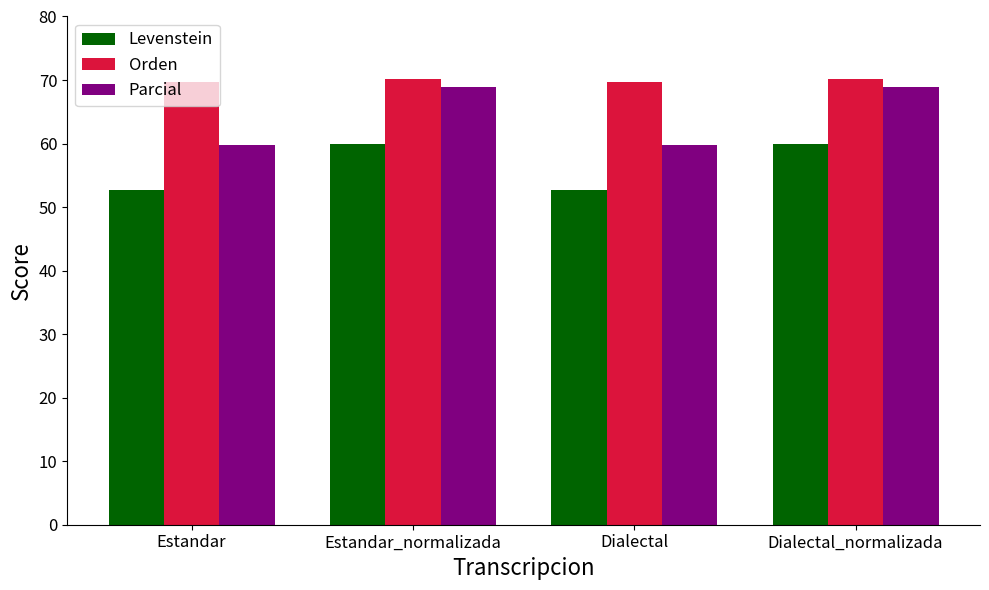

Rank the series by their average value, from highest to lowest.

Orden, Parcial, Levenstein